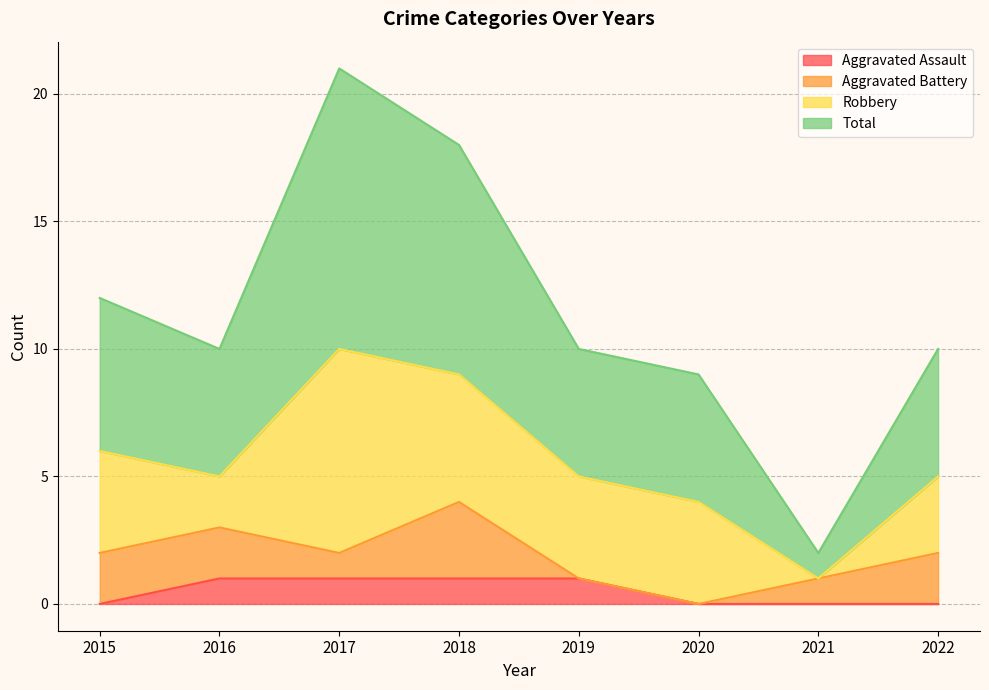

What is the difference between the Total values at 2018 and 2016?

8